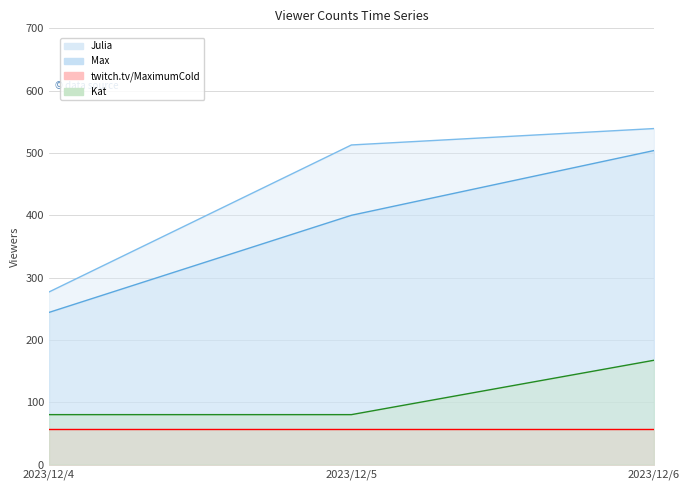

The Julia series shows 874.8 at 2023/12/5. True or false?

False